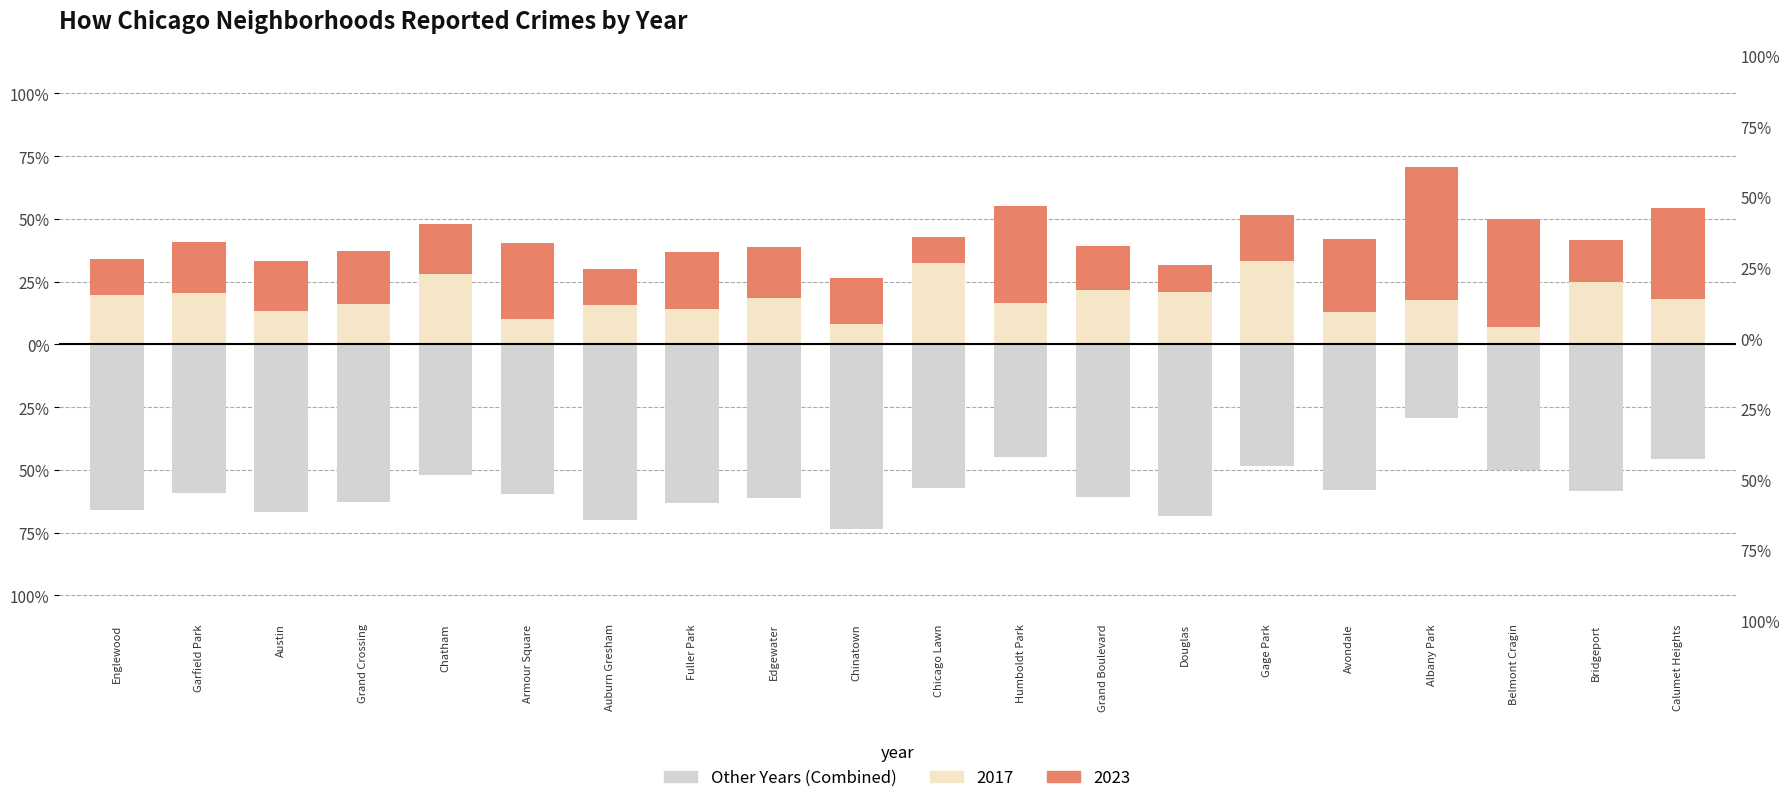

The value of 2017 (Nuclear) at Fuller Park is 14.0. True or false?

True